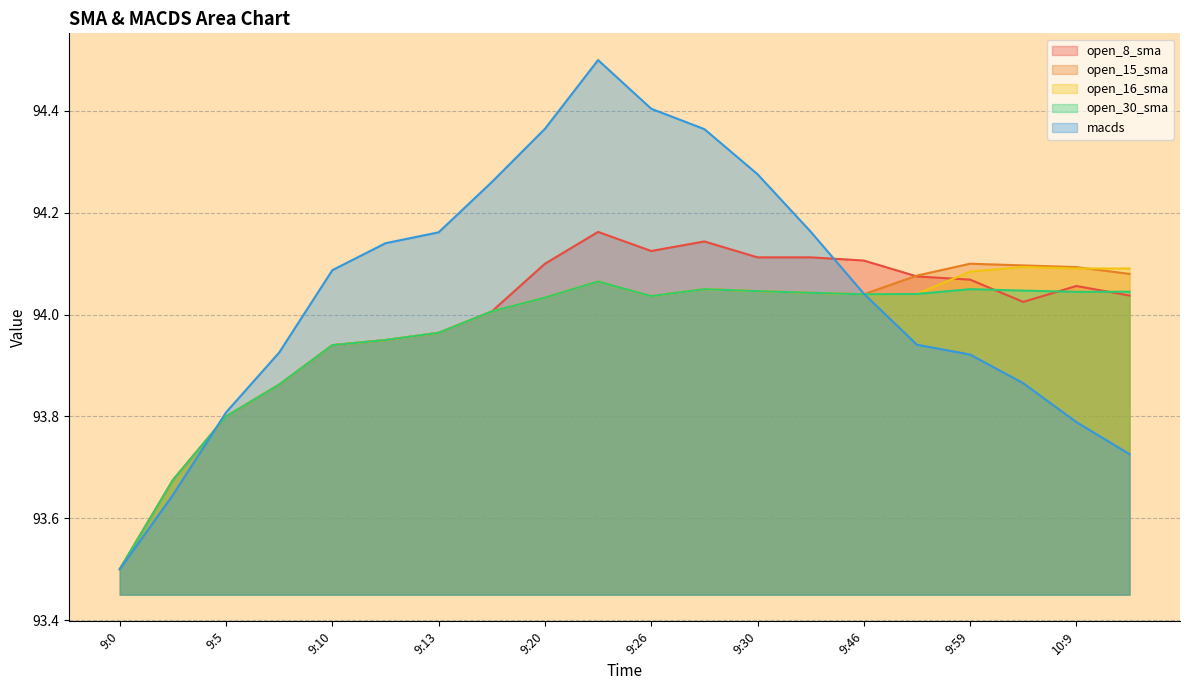

True or false: macds has a value of 47.8 at 10:16.

False